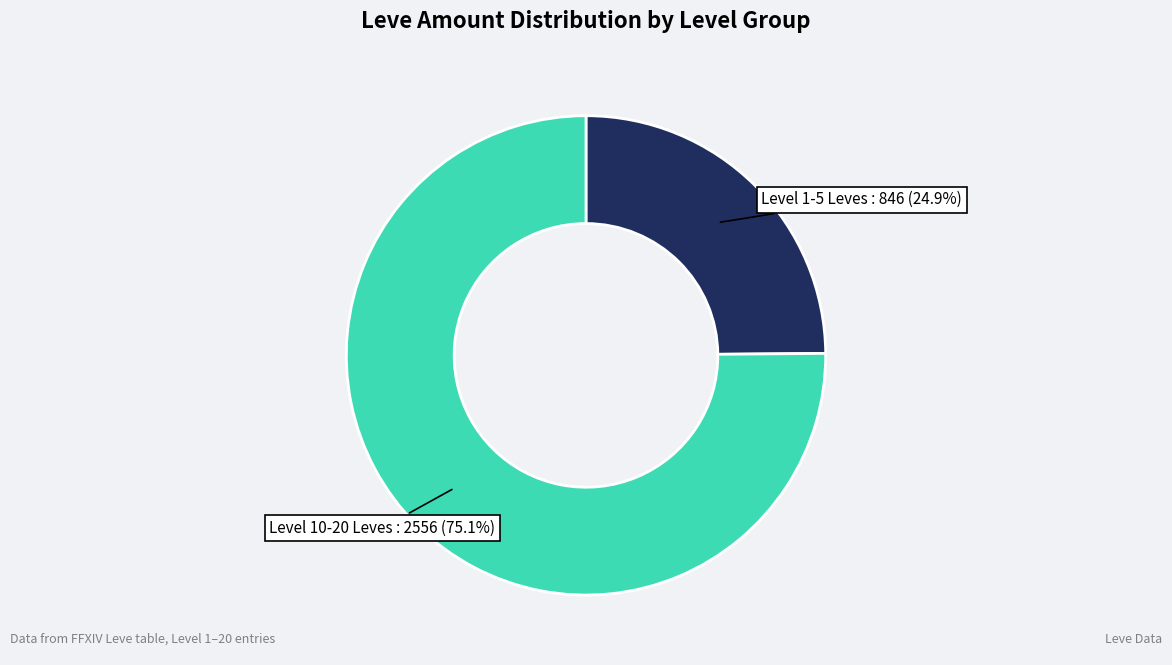

Which category has the smallest portion of the pie?

Level 1-5 Leves